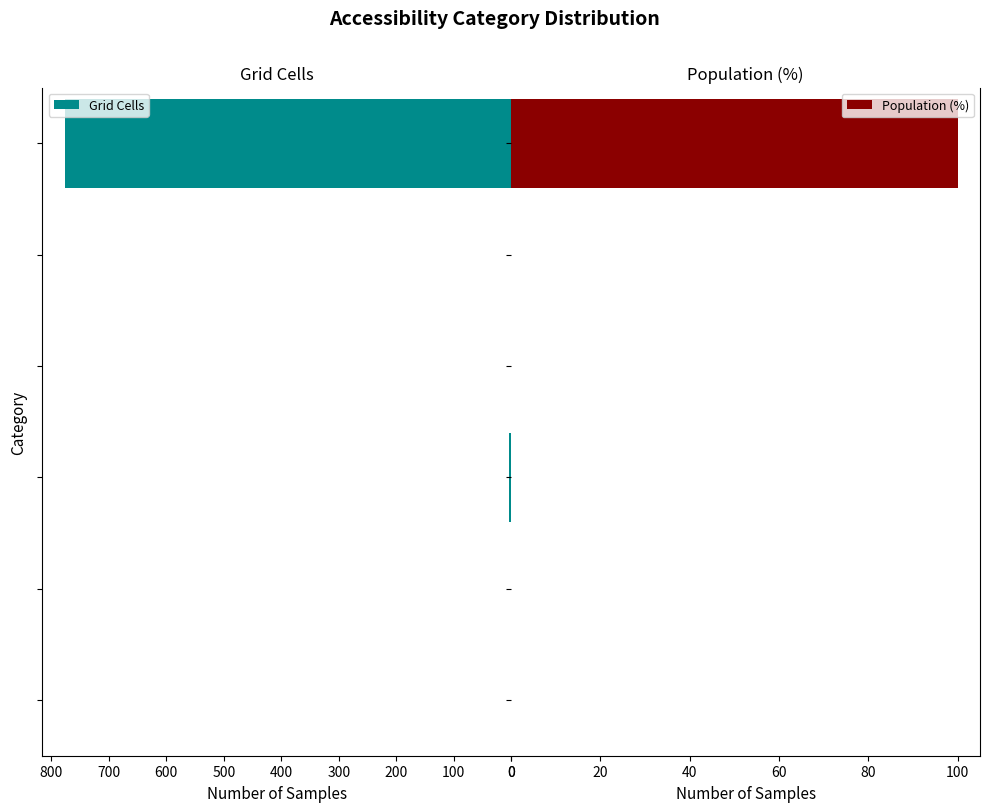

True or false: Grid Cells has a value of -470 at 100.

False